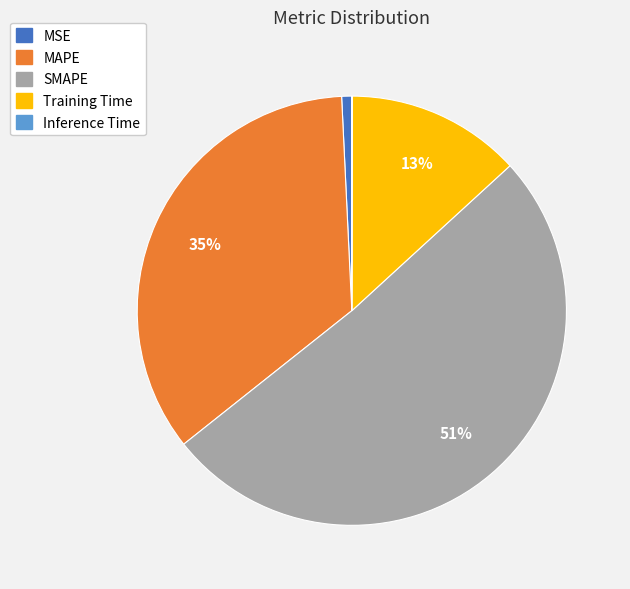

The MAPE slice represents 35% of the pie. True or false?

True